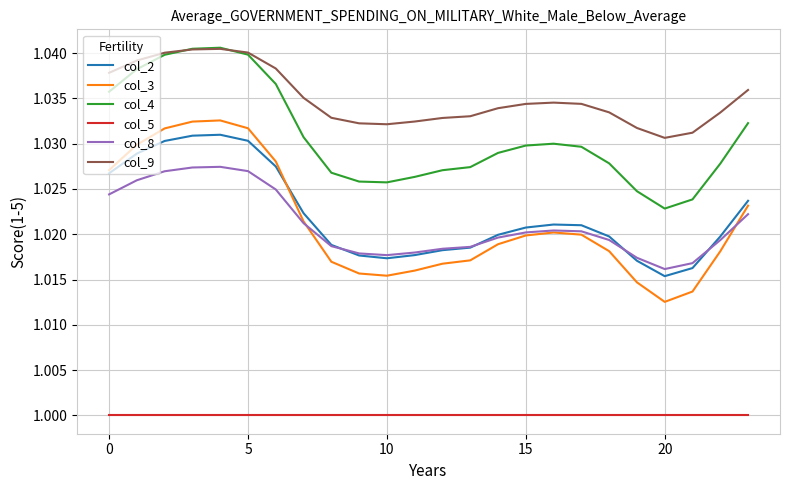

What are all the series names shown in the legend?

col_2, col_3, col_4, col_5, col_8, col_9